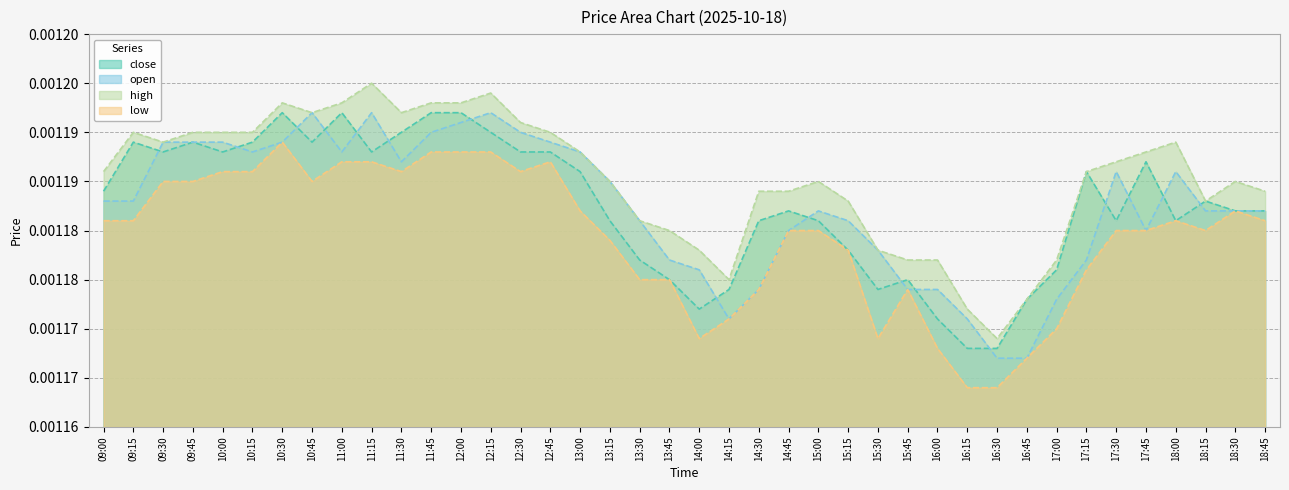

At how many categories does at least one series exceed 0?

40